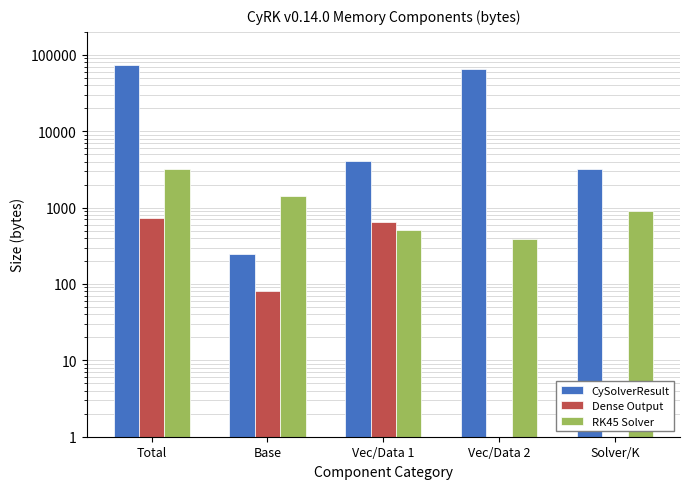

How many values in the RK45 Solver series exceed 896?

2